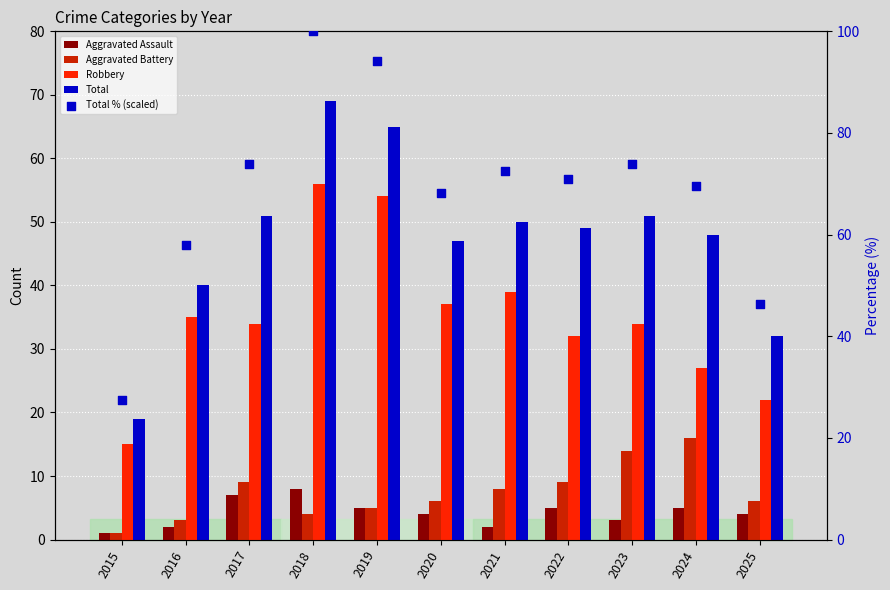

Which series contains the lowest Y value?

Aggravated Assault